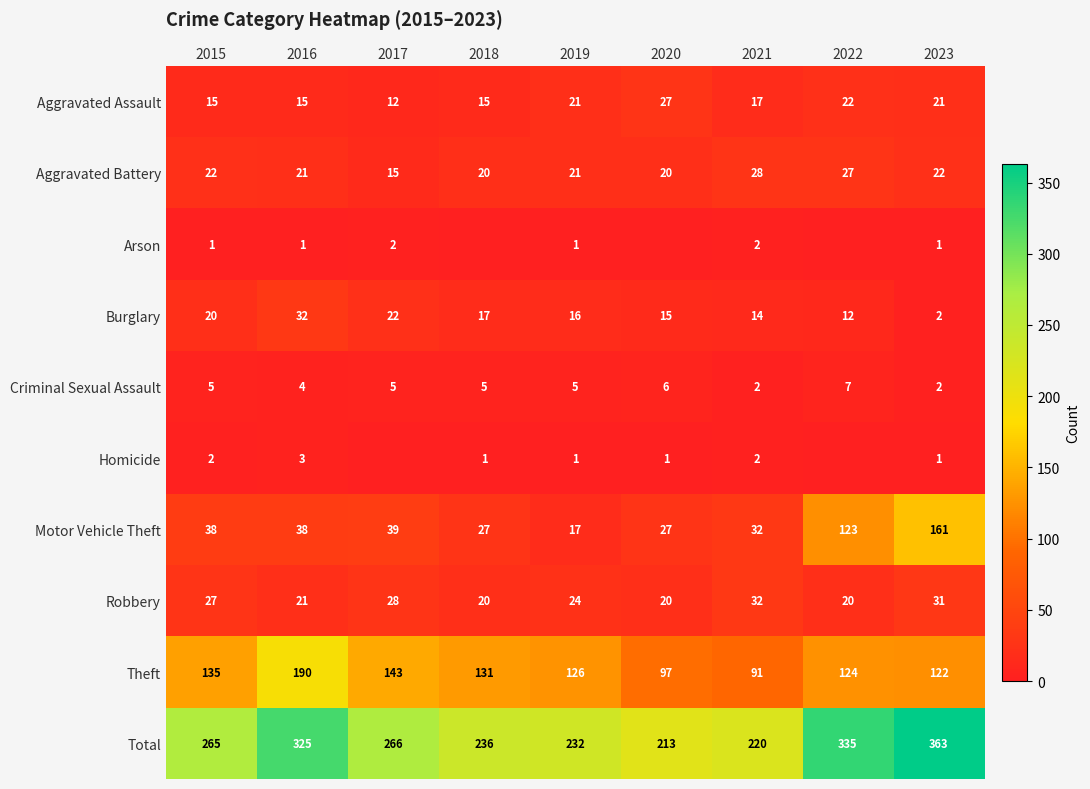

Between 2016 and 2022, which is larger?

2022